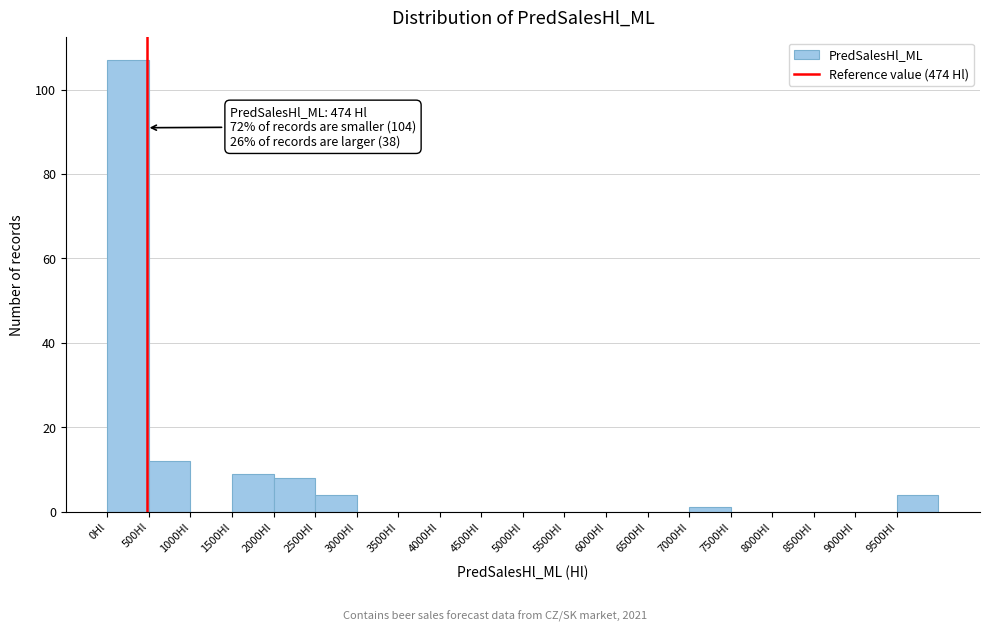

Which range on the x-axis has the tallest bar?

0 to 500